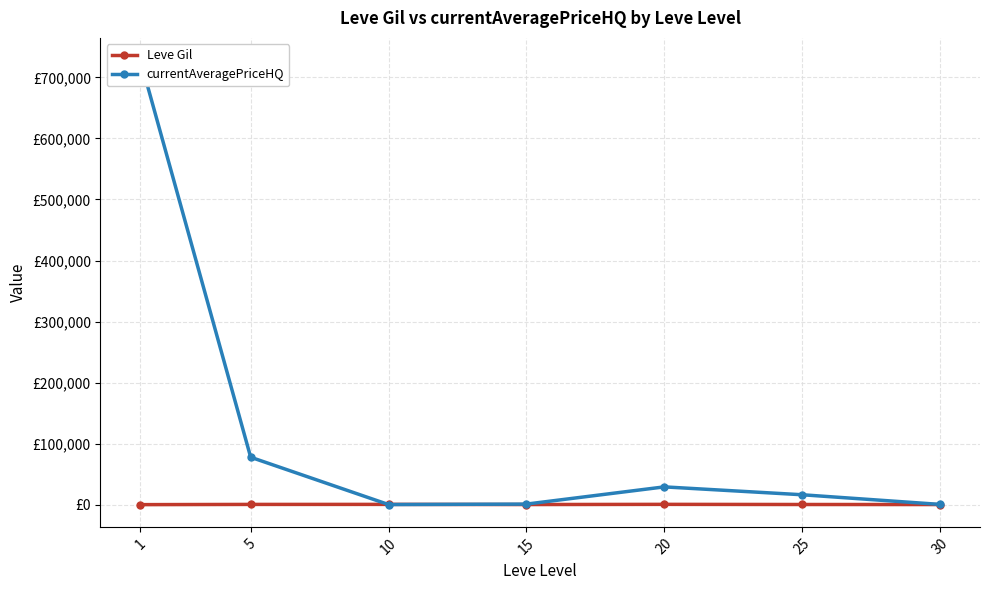

Is it true that currentAveragePriceHQ equals 312.9 at 10?

True